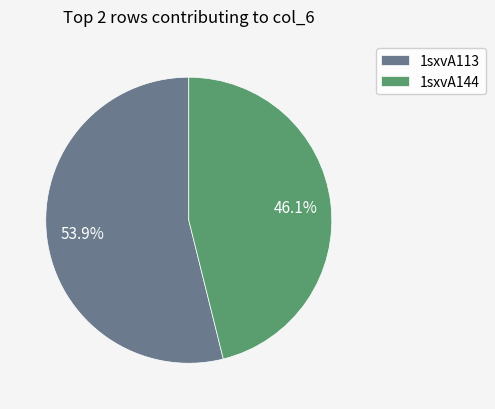

Which has a higher value, 1sxvA113 or 1sxvA144?

1sxvA113